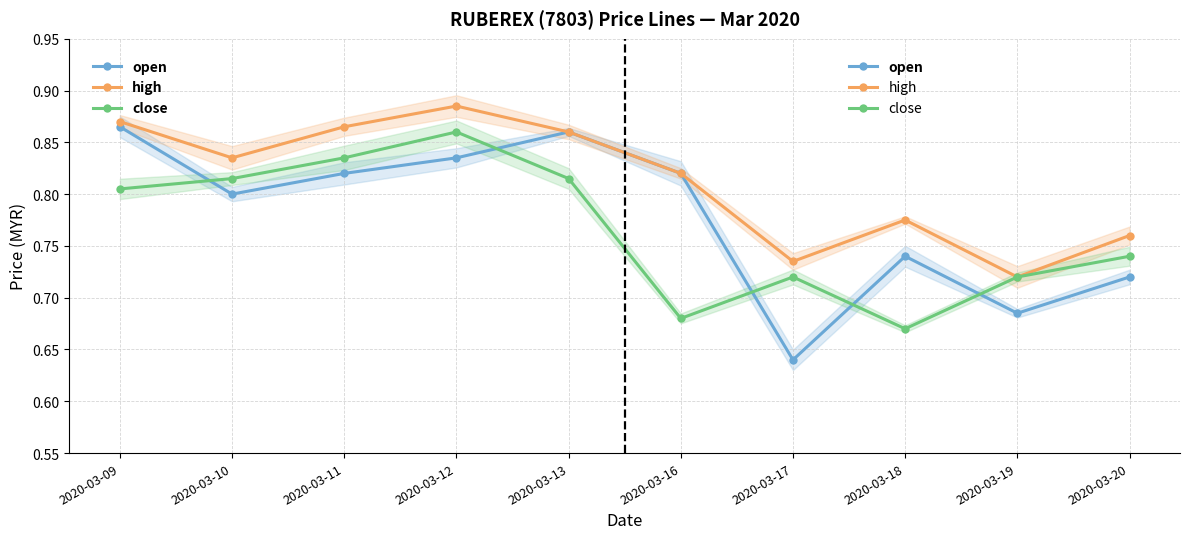

Between 2020-03-17 and 2020-03-16, which is larger?

2020-03-16